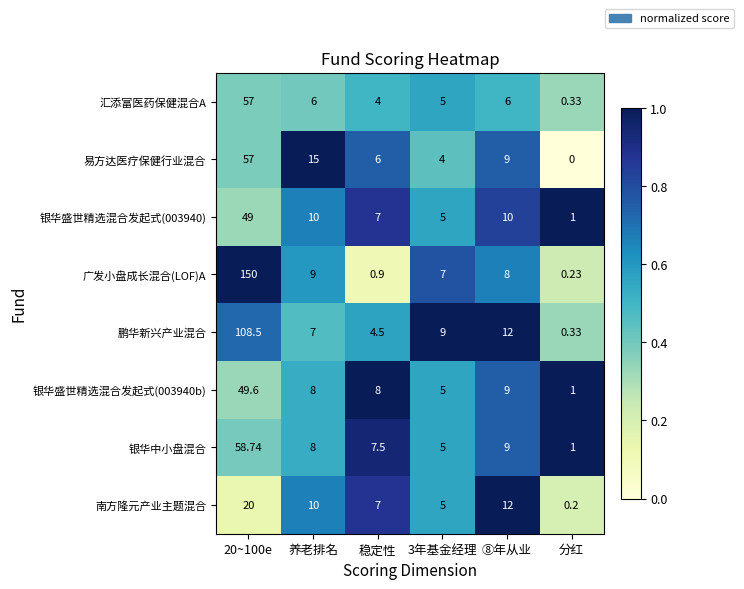

Which label corresponds to the smallest value in the chart?

分红